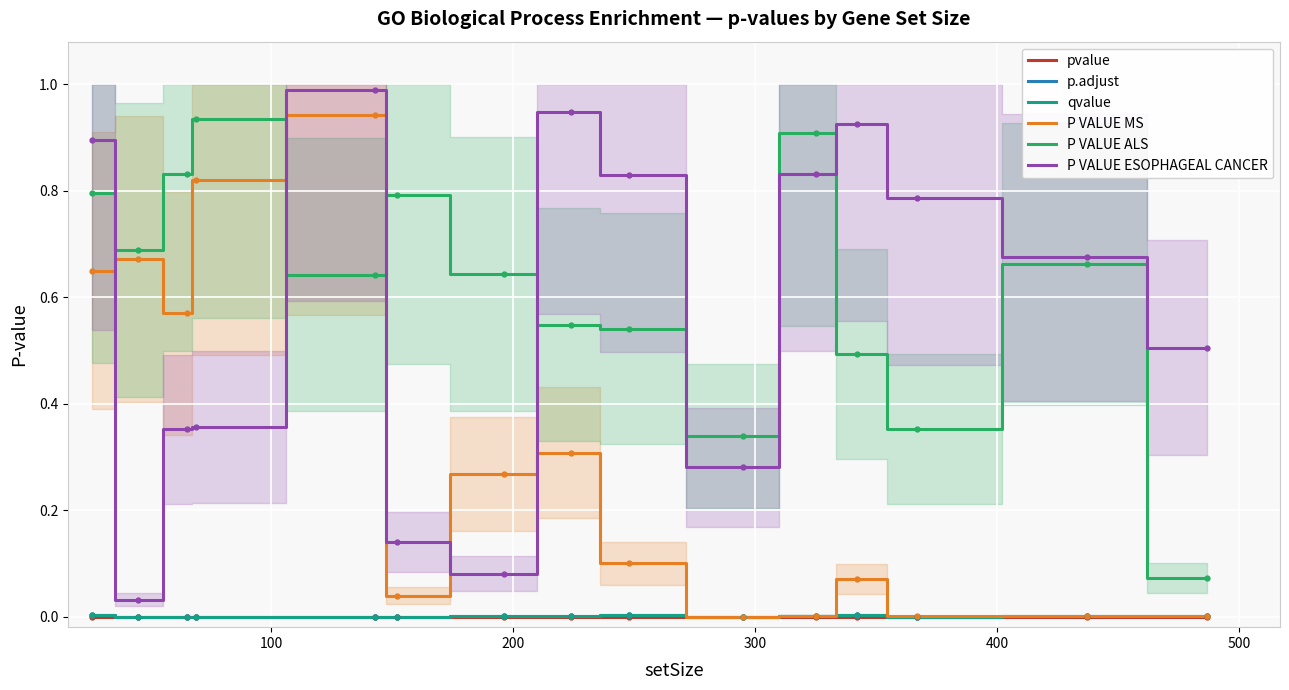

What is the maximum value shown in the chart?

1.0